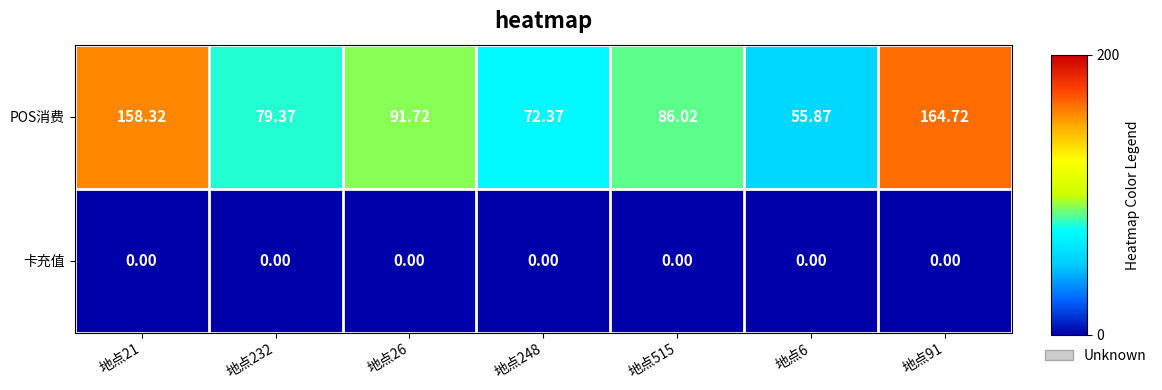

Rank the series at 地点21 from lowest to highest value.

卡充值, POS消费